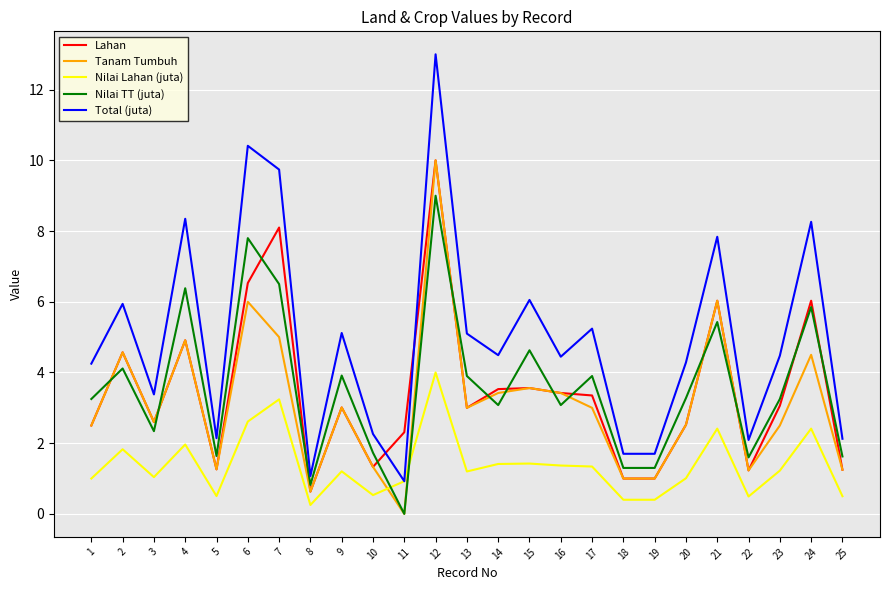

What is the sum of the Total (juta) values at 11 and 10?

3.2